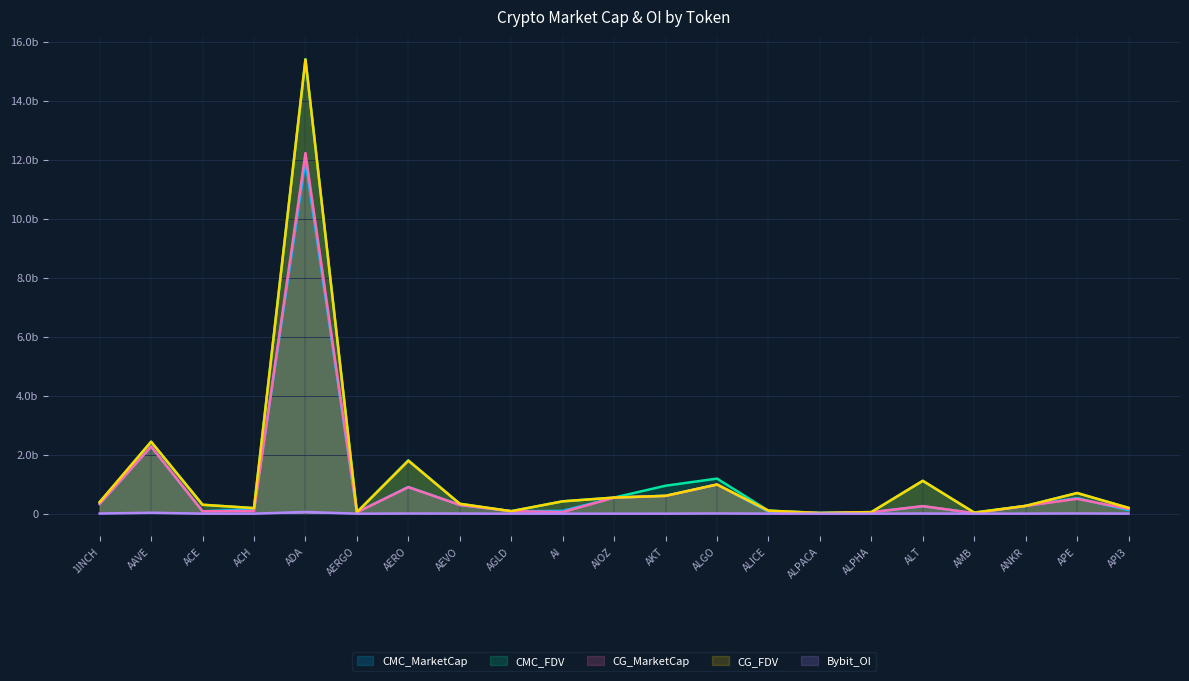

Does the chart display data point markers on the line(s)?

No